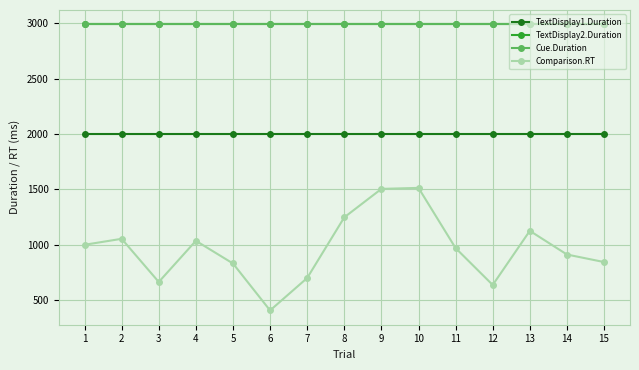

What is the average value of the TextDisplay1.Duration series?

2000